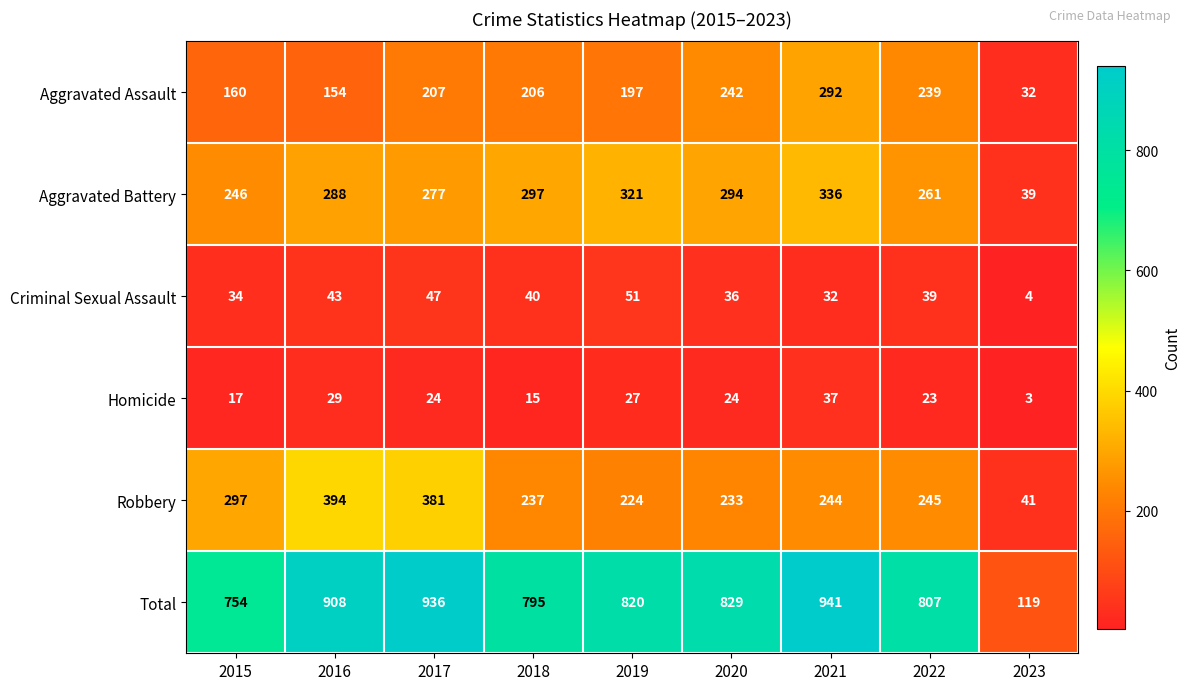

At which category is the sum across all series the highest?

2021